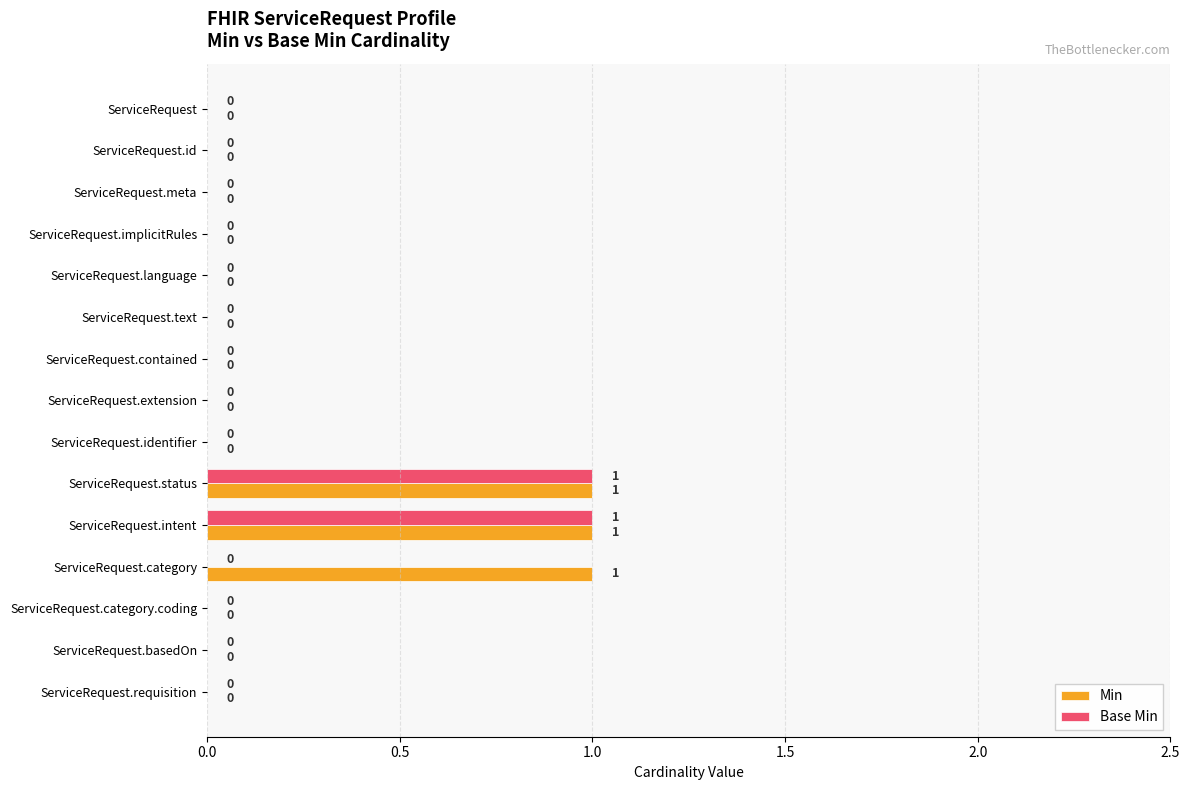

The value of Min at ServiceRequest.meta is 0. True or false?

True